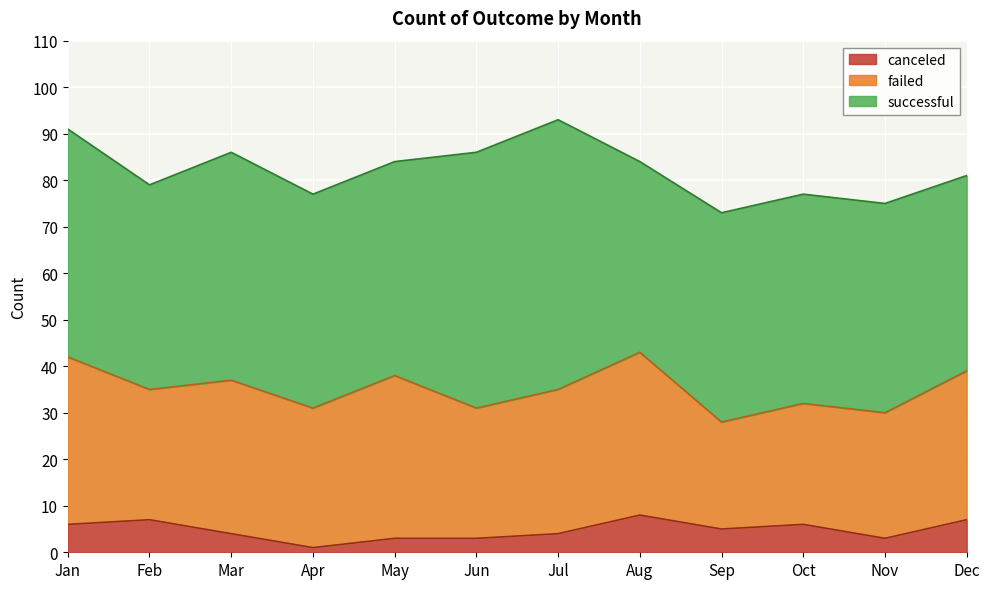

True or false: successful and failed cross at least once.

False